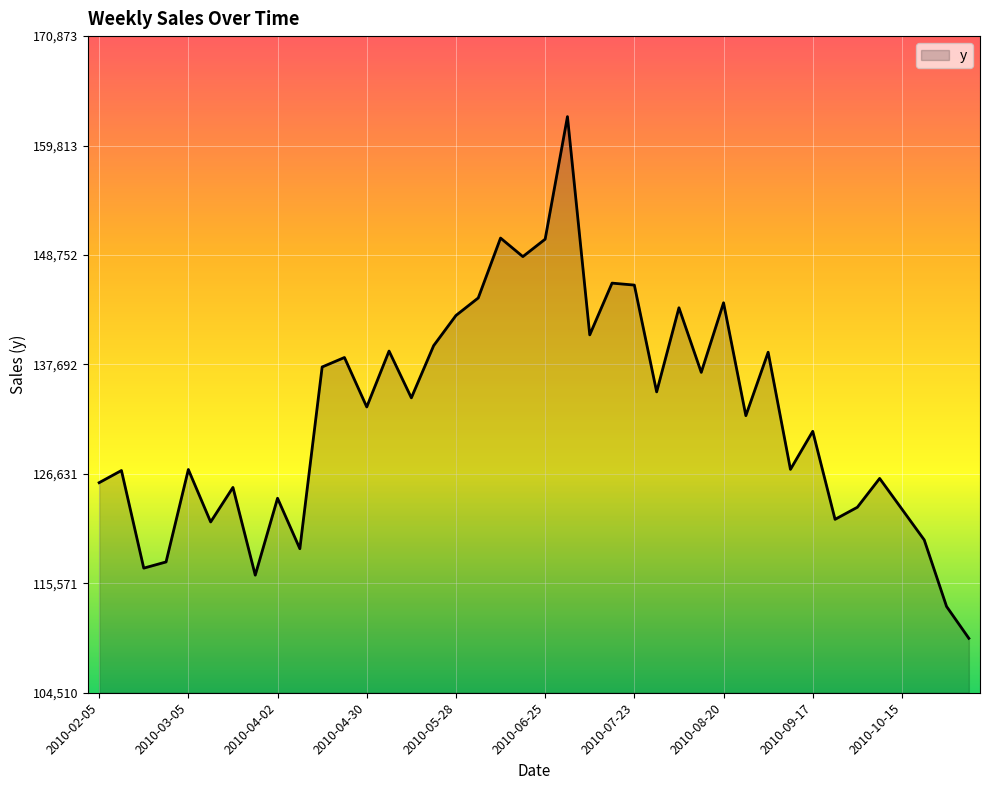

What is the sum of all values?

5301254.8